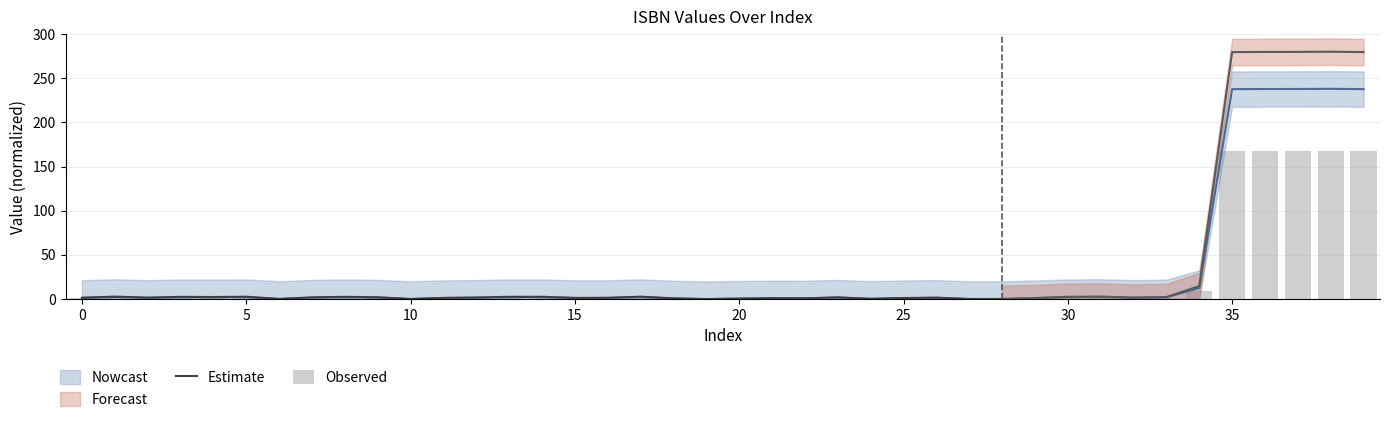

At which label is the value closest to 119?

34